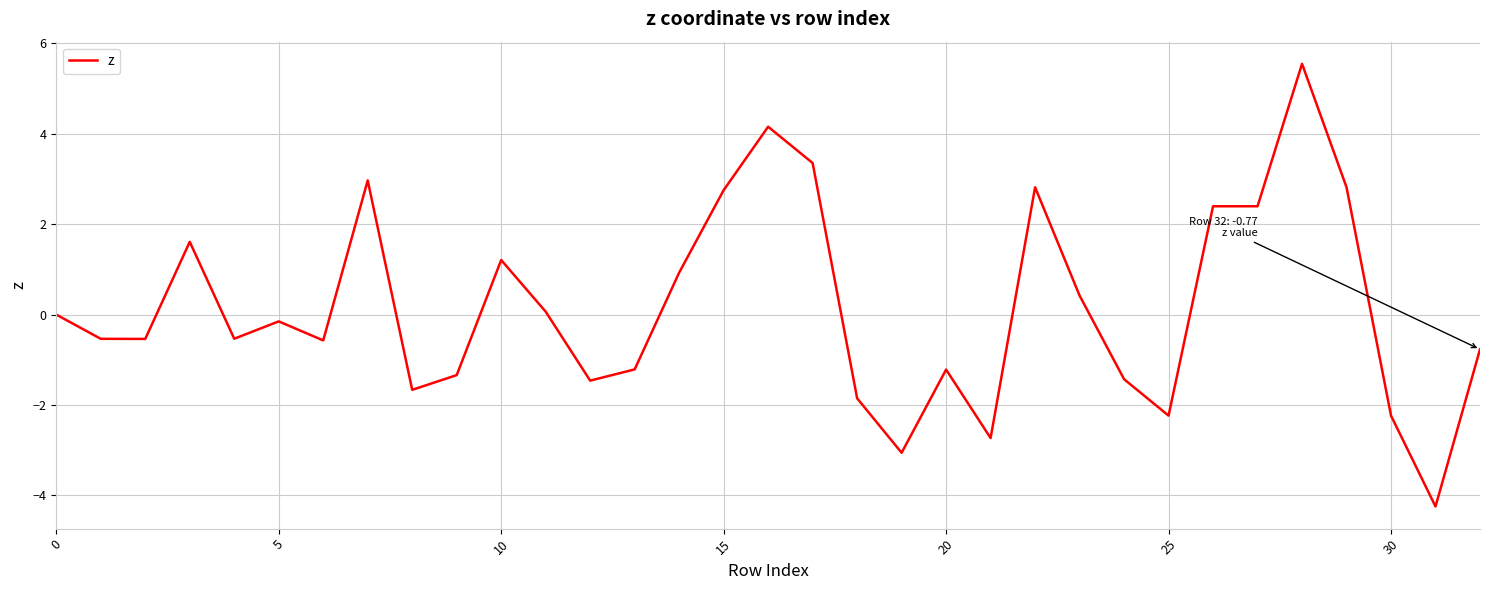

What is the minimum value shown in the chart?

-4.2